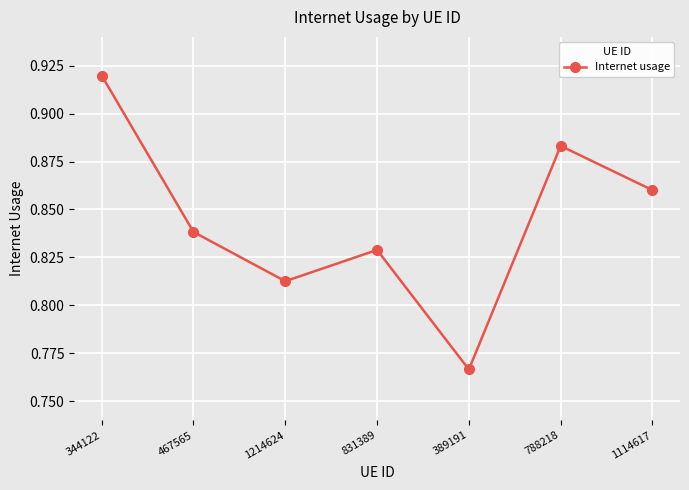

Between 788218 and 831389, which is larger?

788218